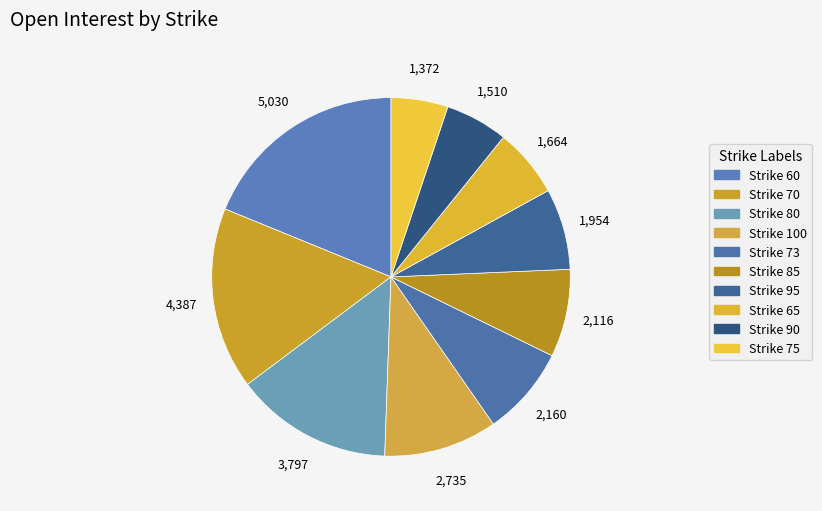

Is there a majority slice in this chart?

No